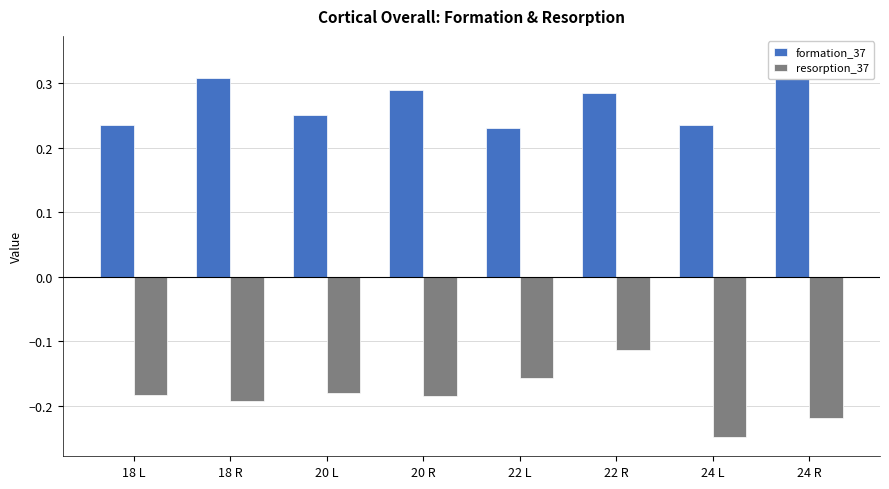

At 20 R, list the series in order from largest to smallest.

formation_37, resorption_37